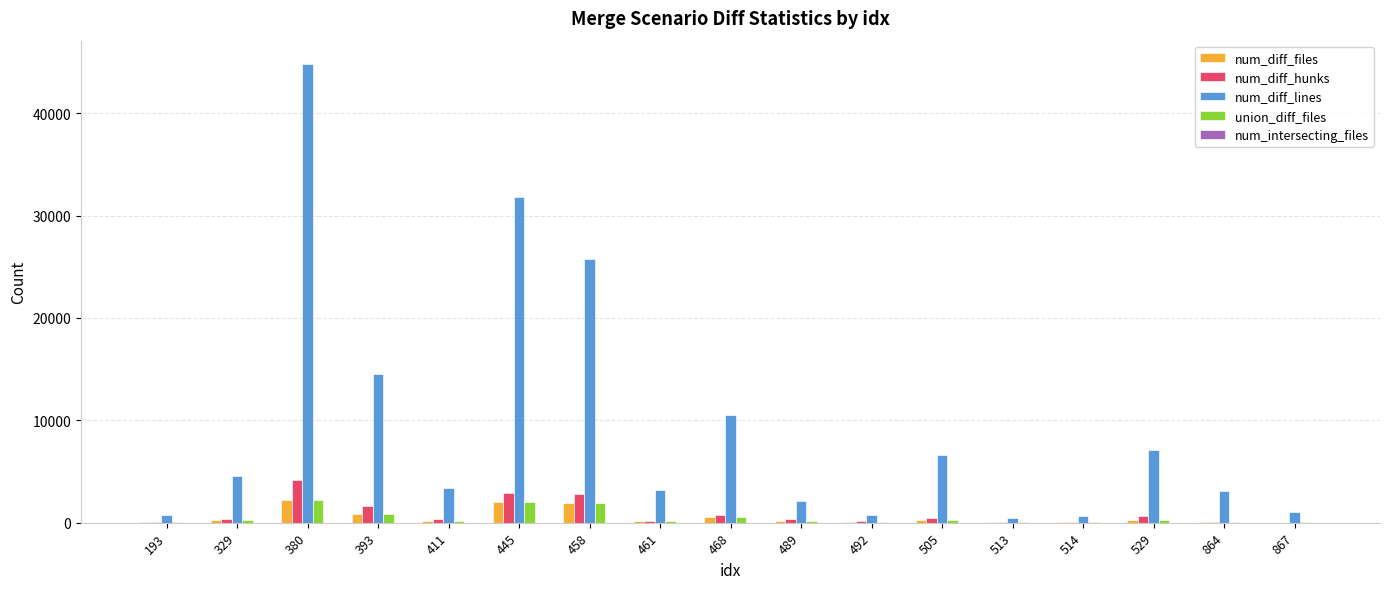

Is the value of union_diff_files at 864 greater than the value of num_diff_lines at 380?

No